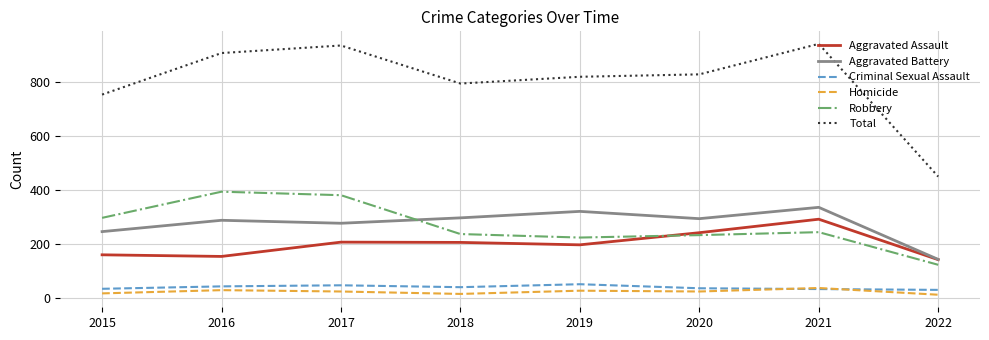

True or false: Robbery and Homicide cross at least once.

False